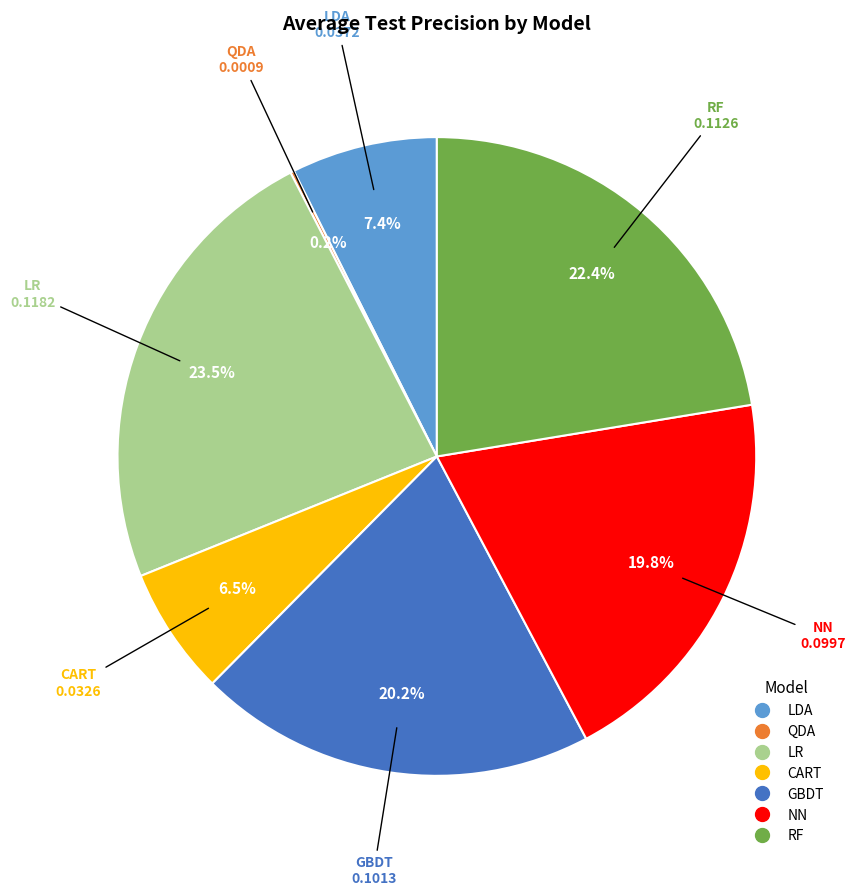

Which slice is the largest?

LR